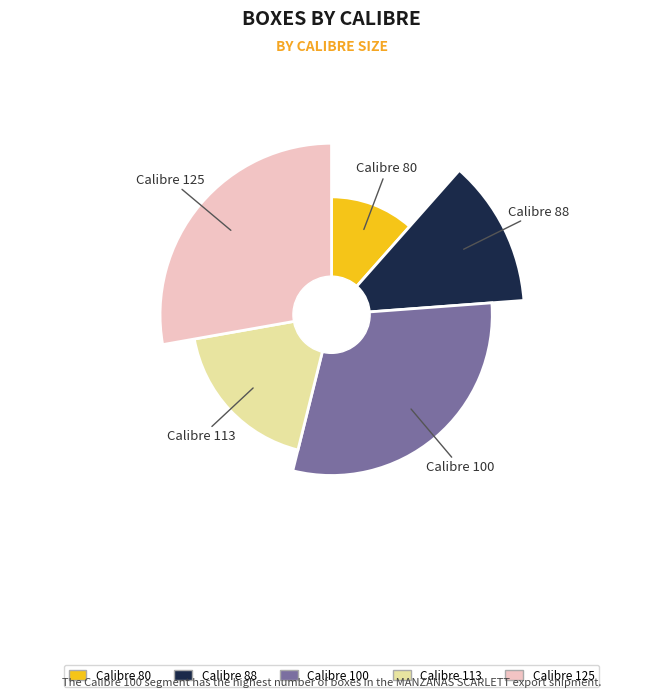

Approximately how many times larger is the value at 88 compared to 125?

0.4